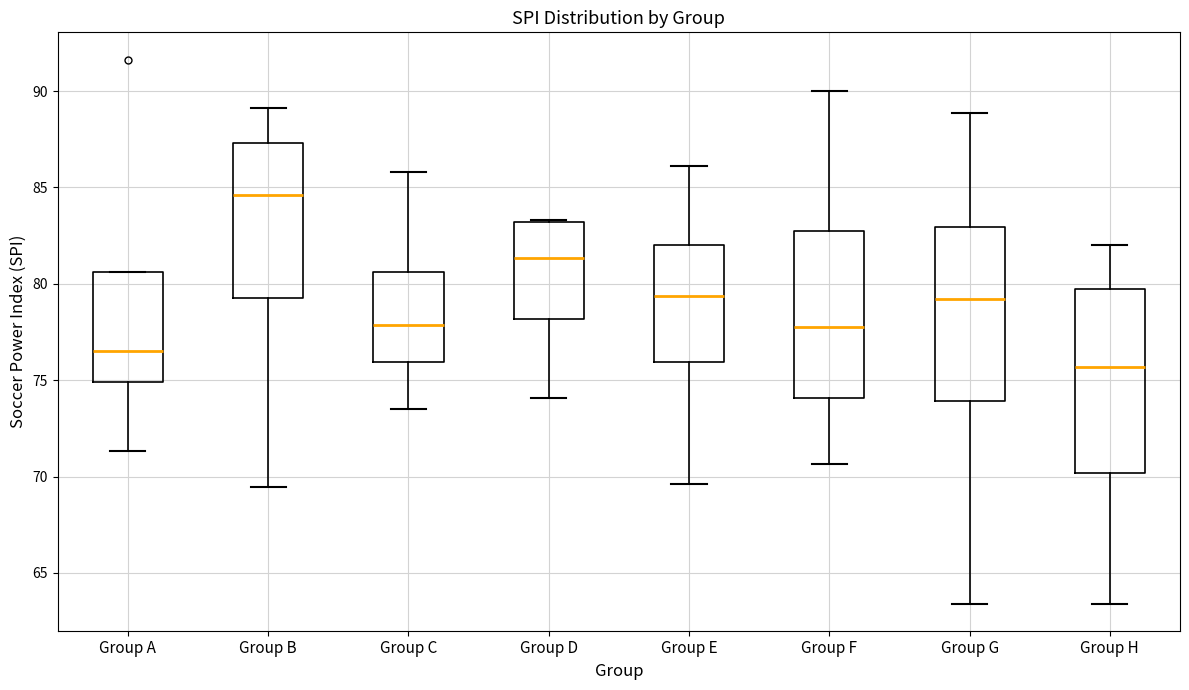

Which box's median line is the lowest?

Group H